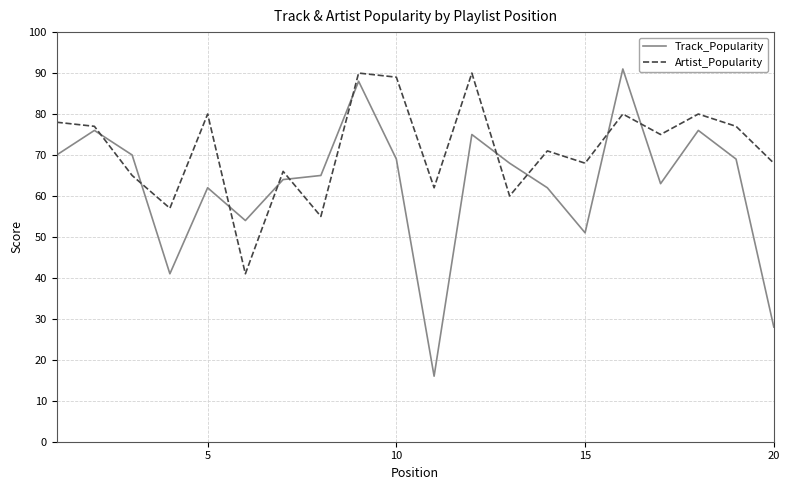

What is the smallest value displayed?

16